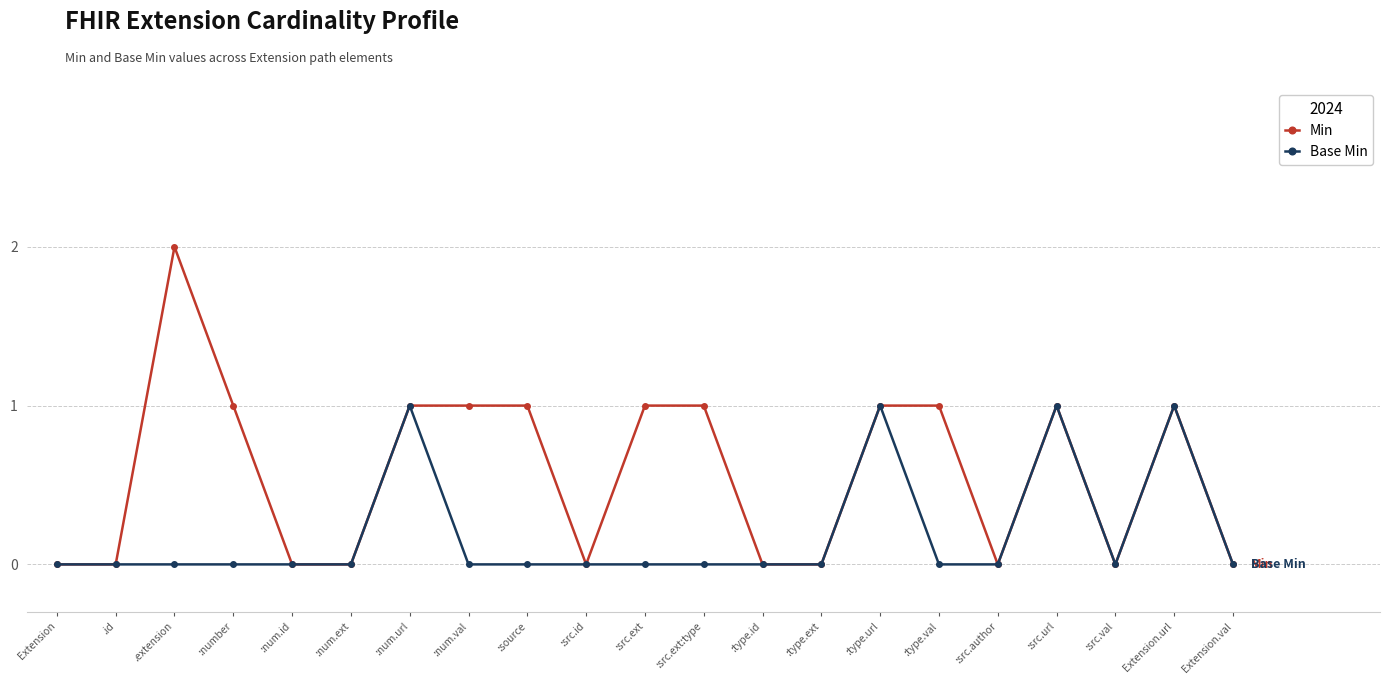

True or false: Base Min has a value of 0 at :number.

True